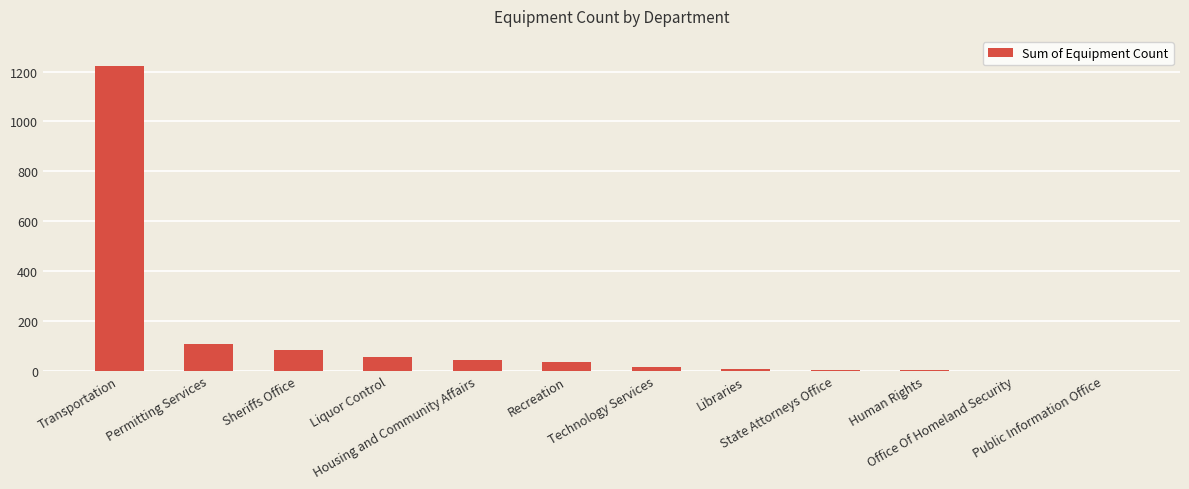

What is the maximum value shown in the chart?

1221